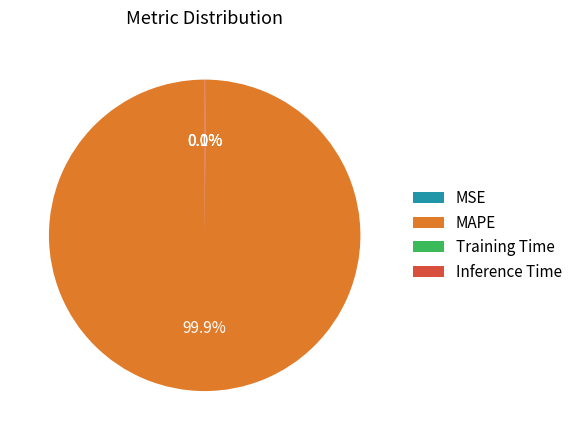

What is the largest slice in the pie chart?

MAPE